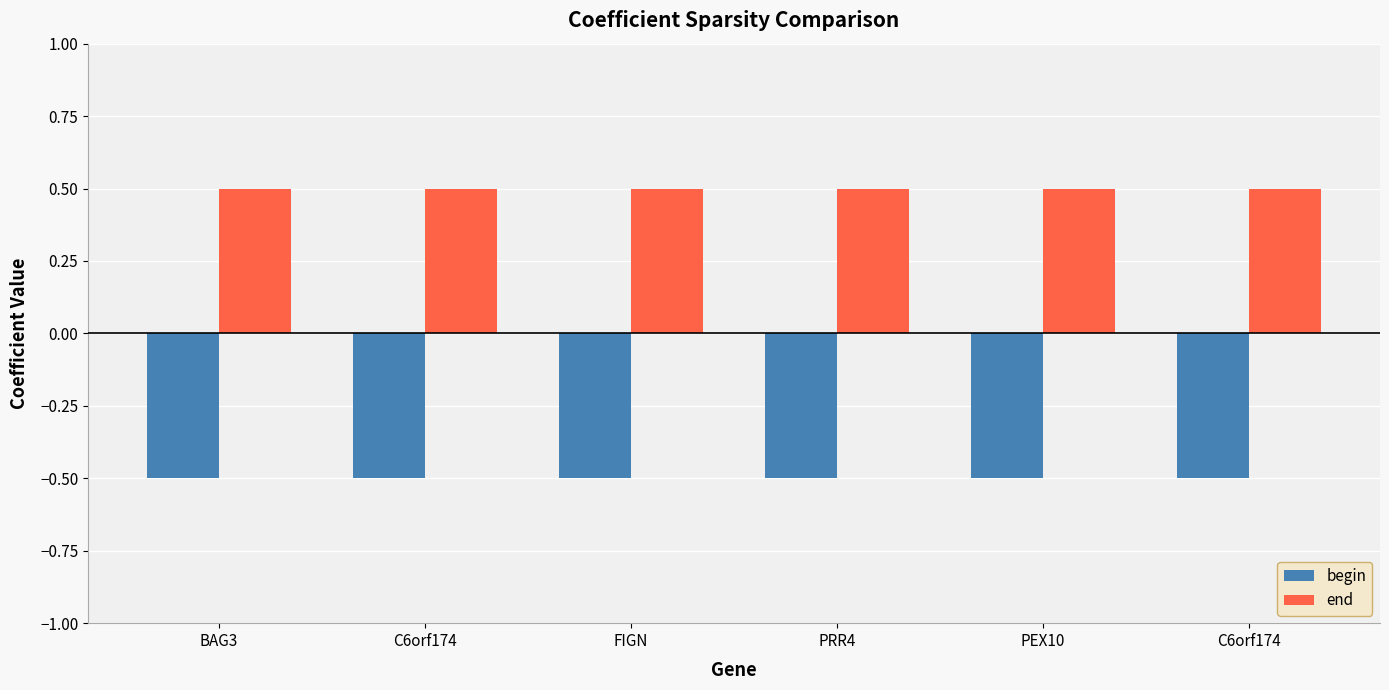

How many categories are shown in the chart?

6